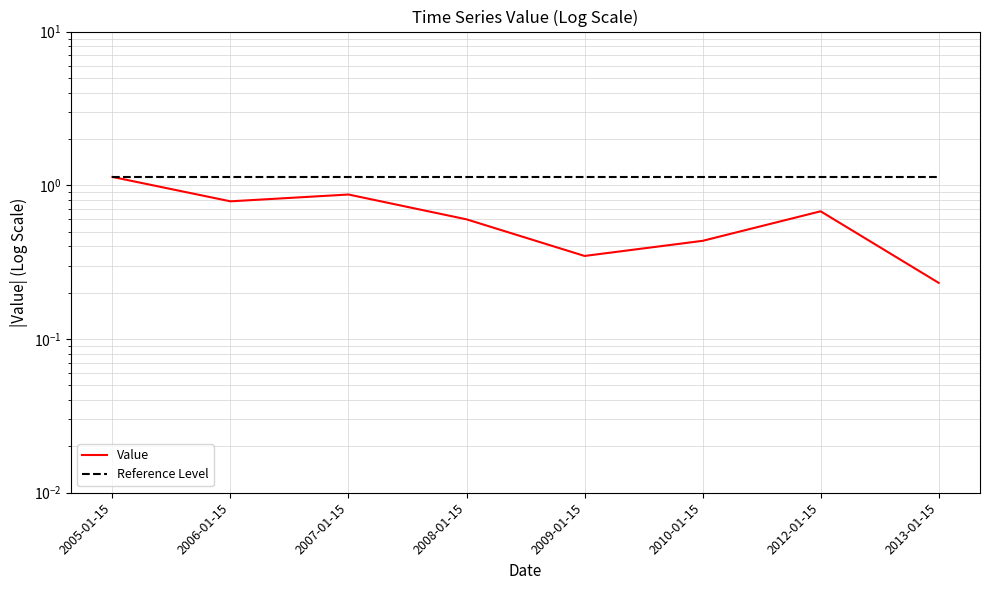

What is the average value of the Reference Level series?

1.1